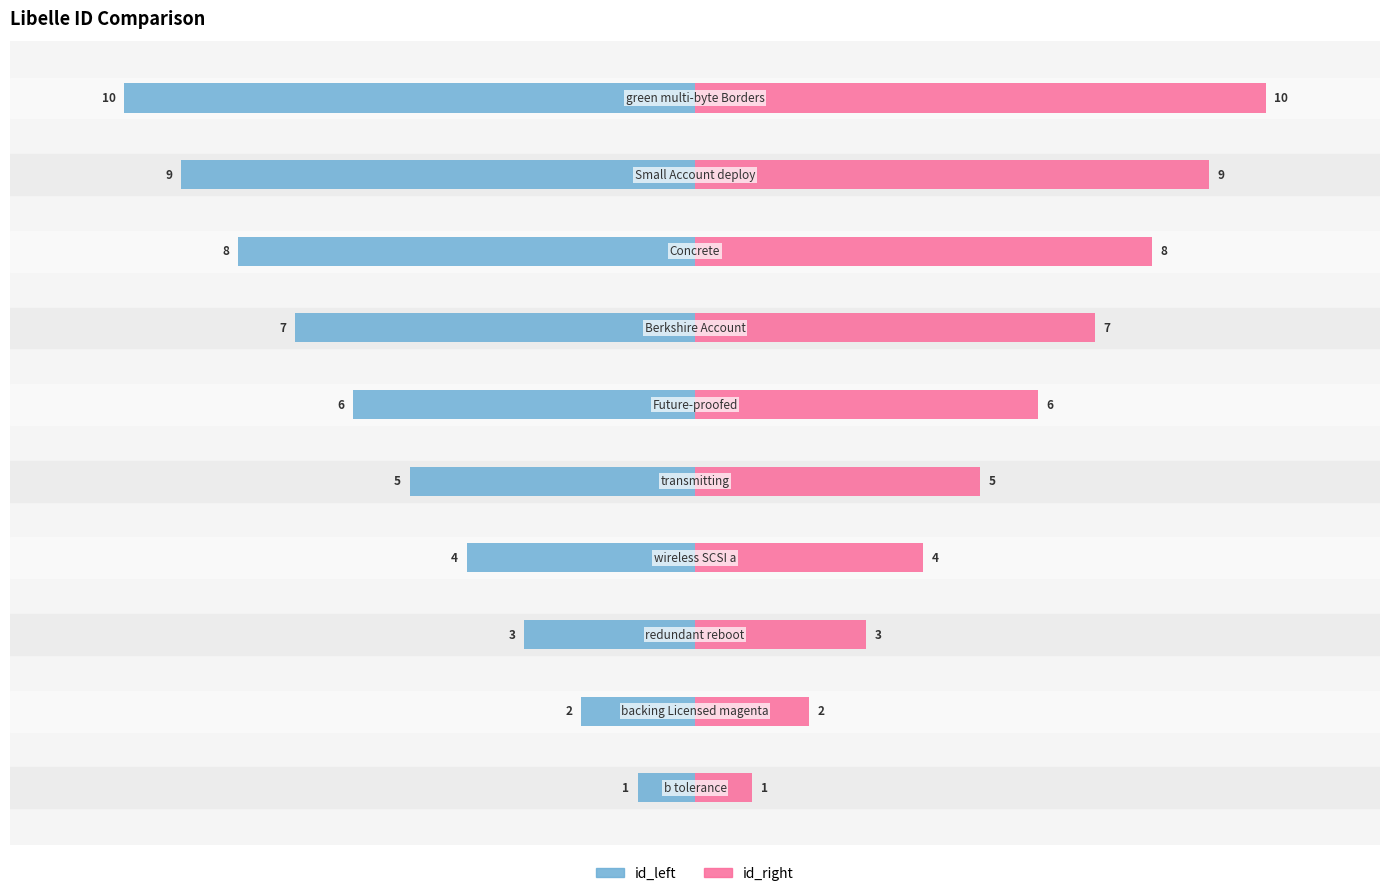

Is it true that id_right equals 14 at 7?

False